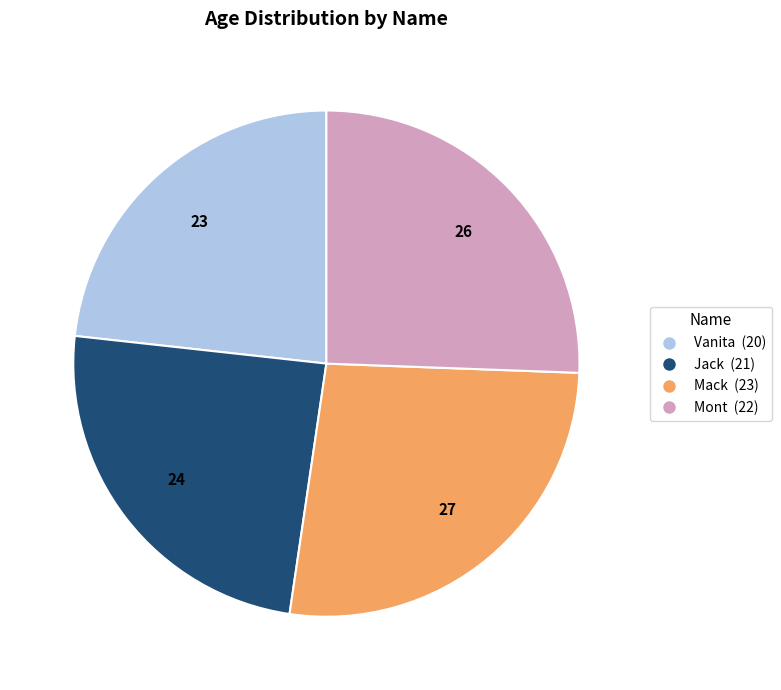

Rank the categories by value from lowest to highest.

Vanita, Jack, Mont, Mack